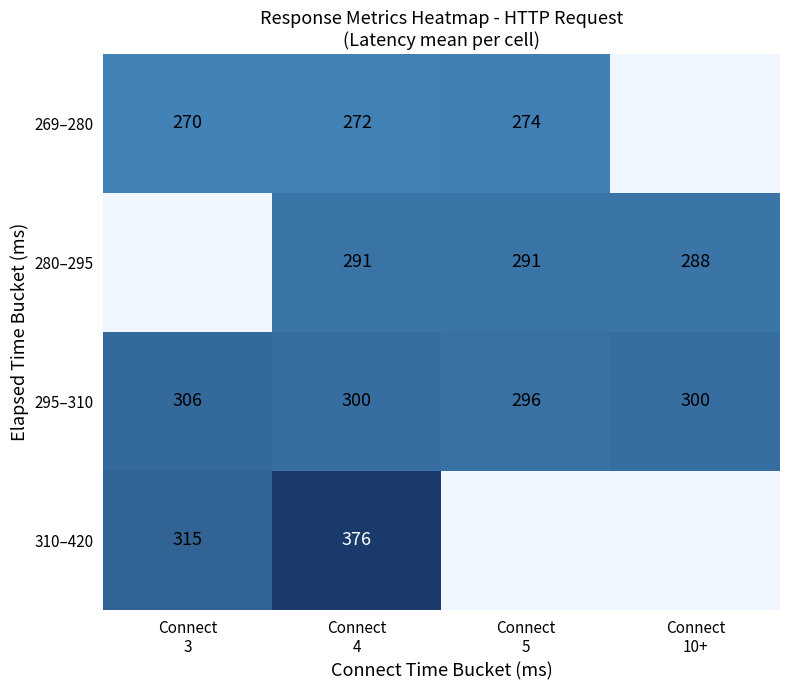

What is the minimum value for 295–310?

296